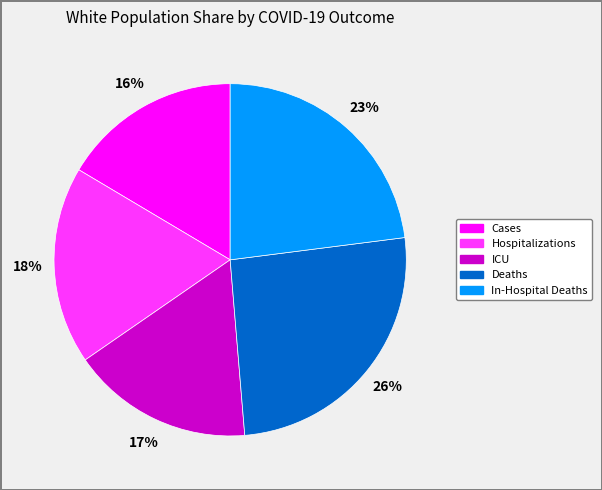

Approximately how many times larger is the value at In-Hospital Deaths compared to Cases?

1.4